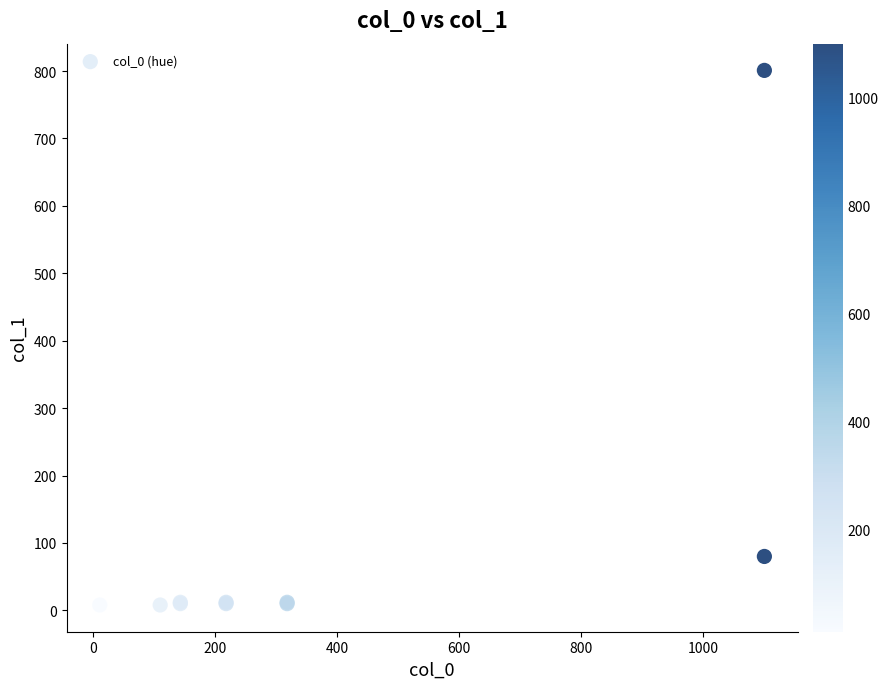

What Y value in the scatter plot is closest to 404?

80